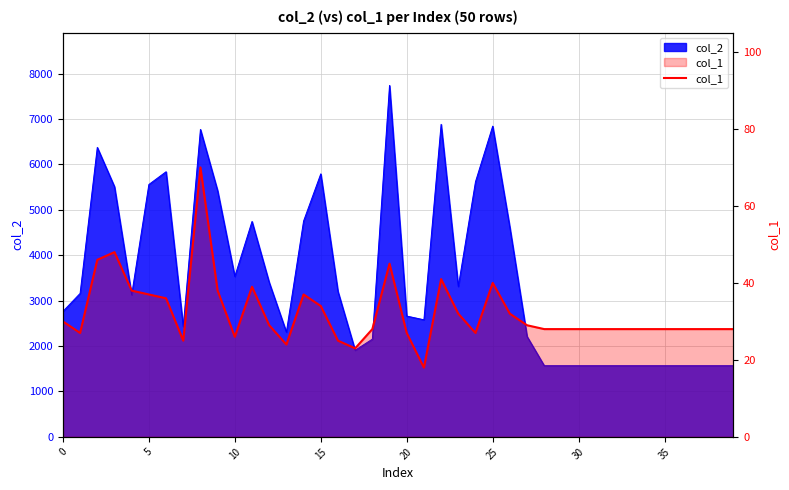

How many data points are above 28?

18